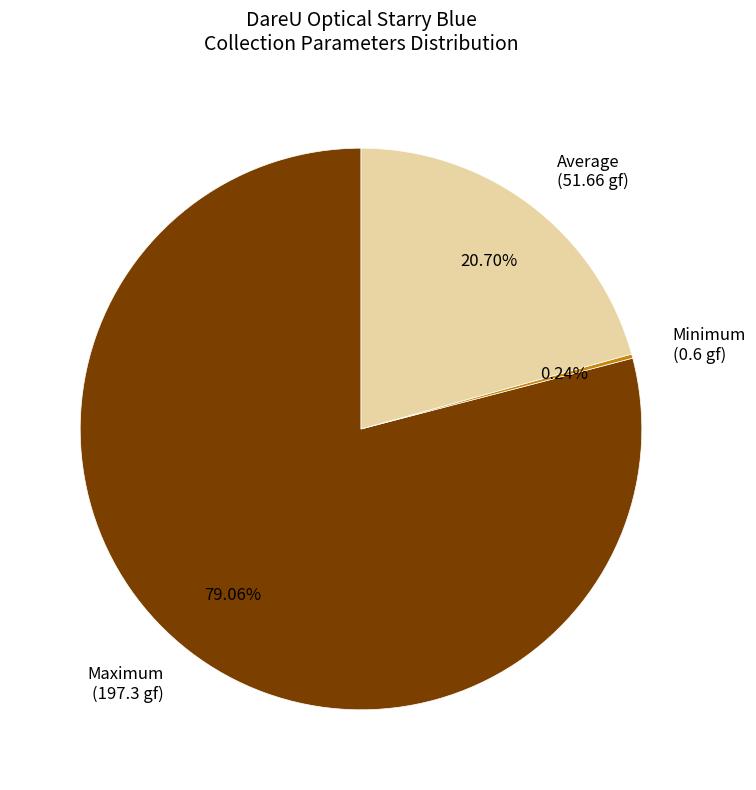

Is there any slice that represents more than half of the pie?

Yes